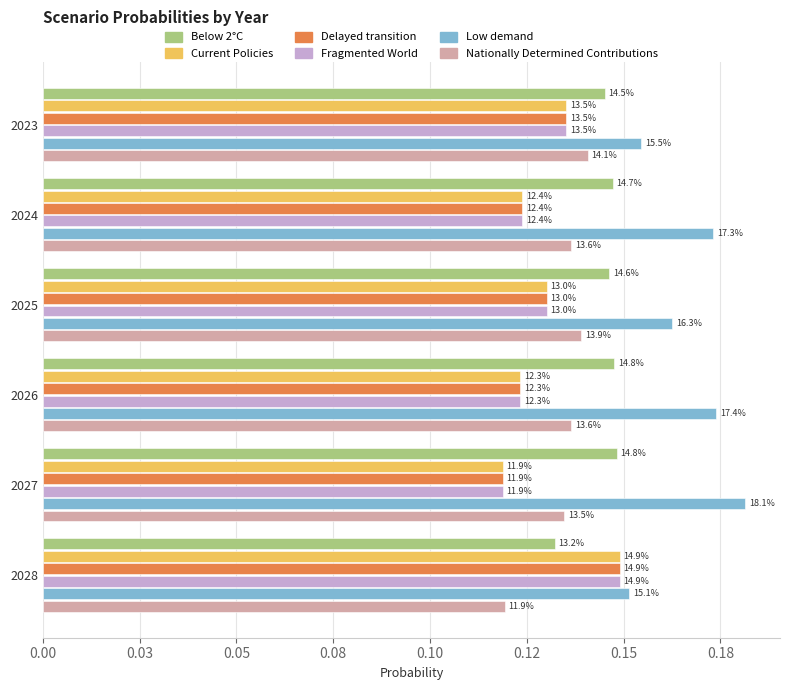

What are all the series names shown in the legend?

Below 2°C, Current Policies, Delayed transition, Fragmented World, Low demand, Nationally Determined Contributions